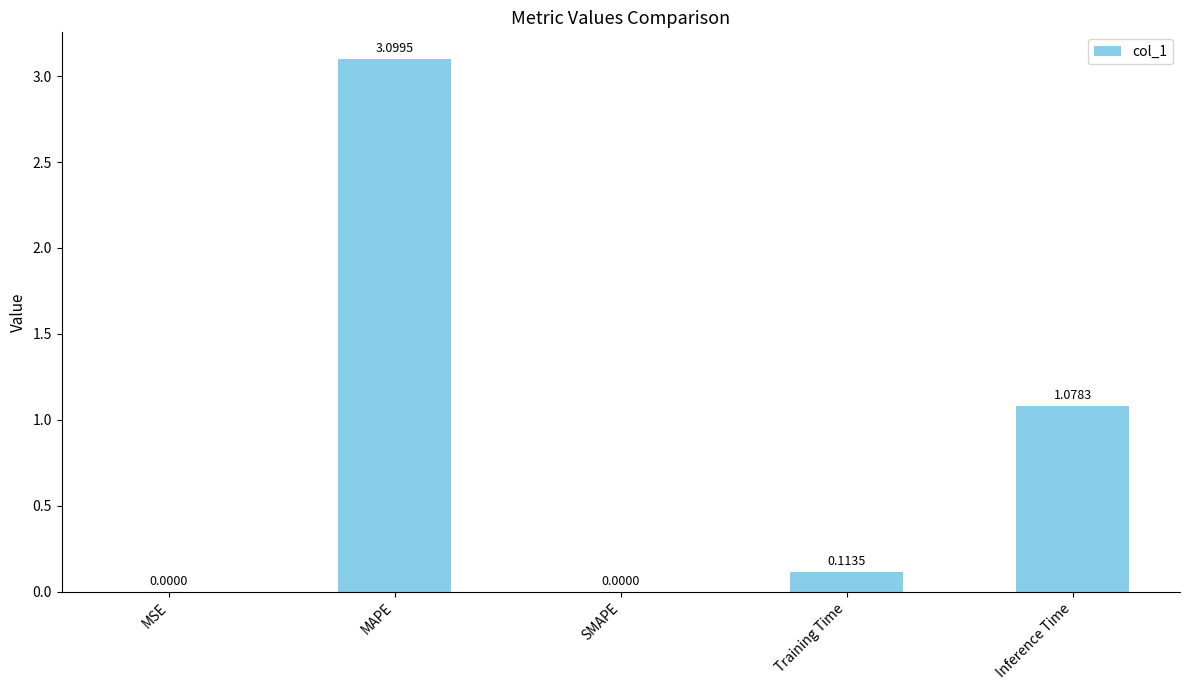

True or false: the data shows 0.0 at Training Time.

False